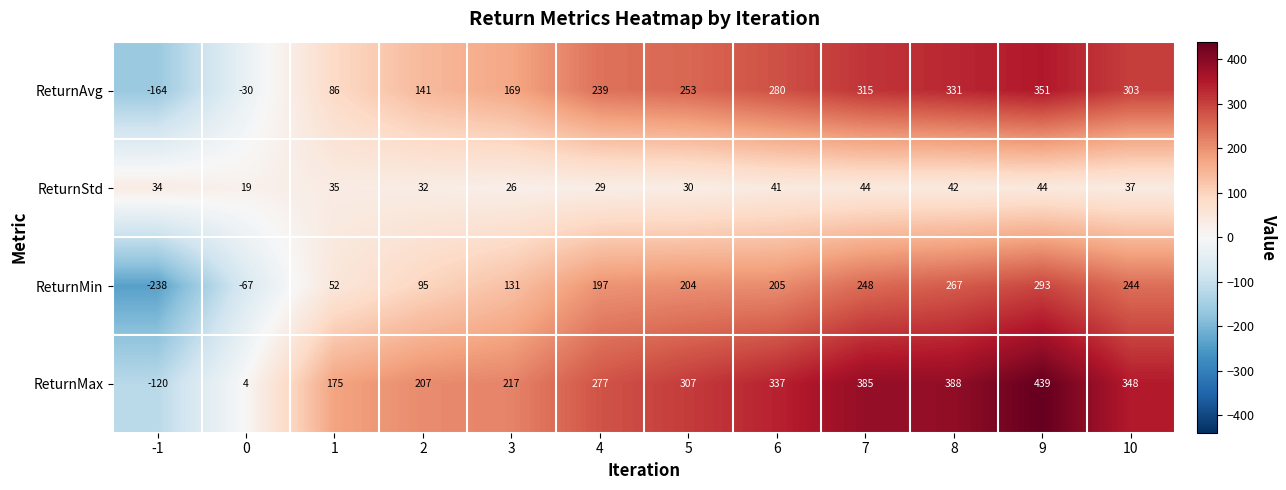

Read the ReturnStd value at 10.

37